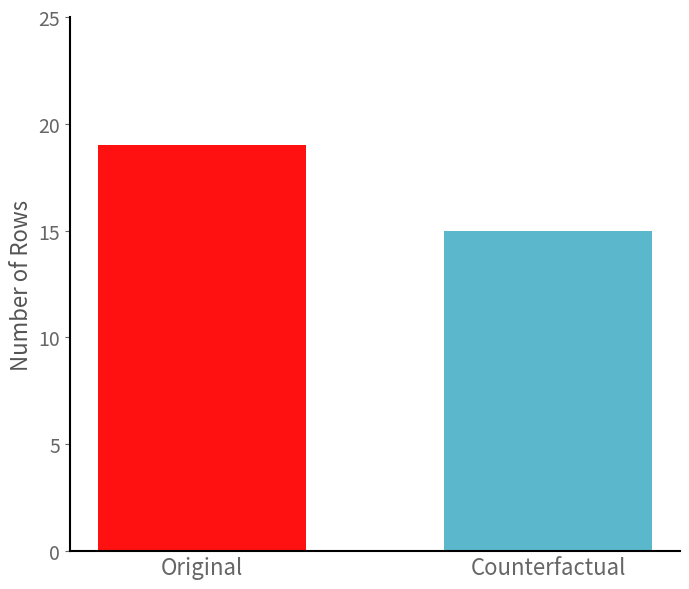

What is the minimum value shown in the chart?

15